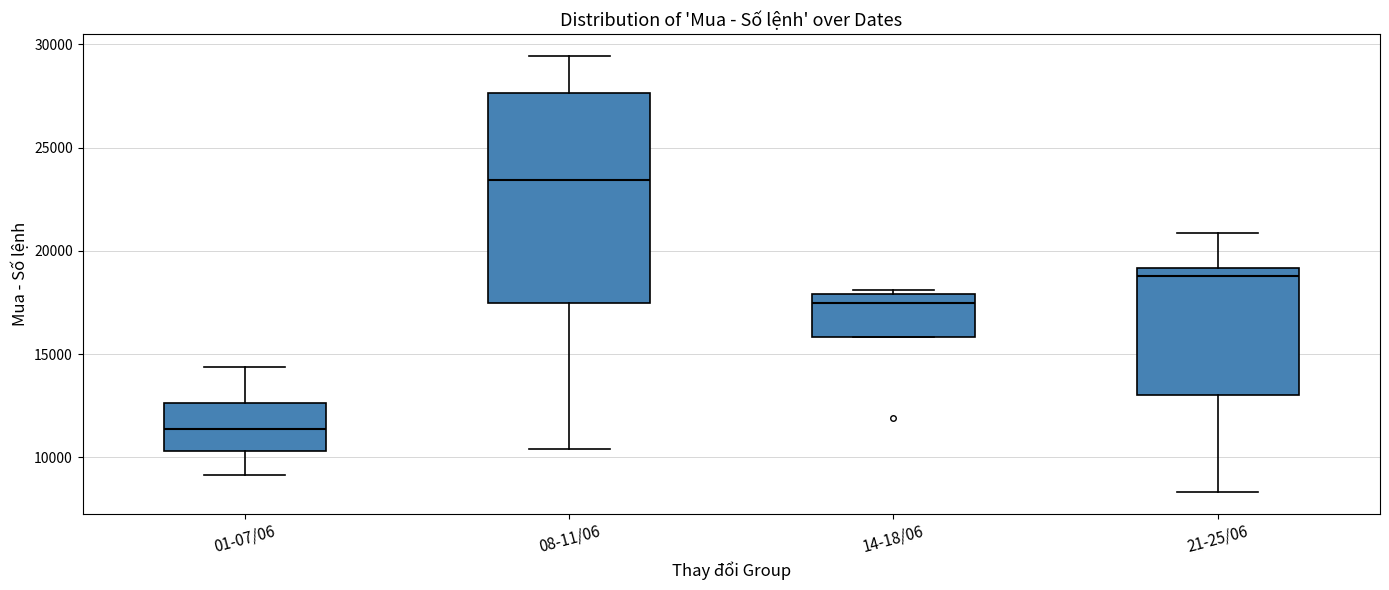

Which box has the lowest median line?

01-07/06